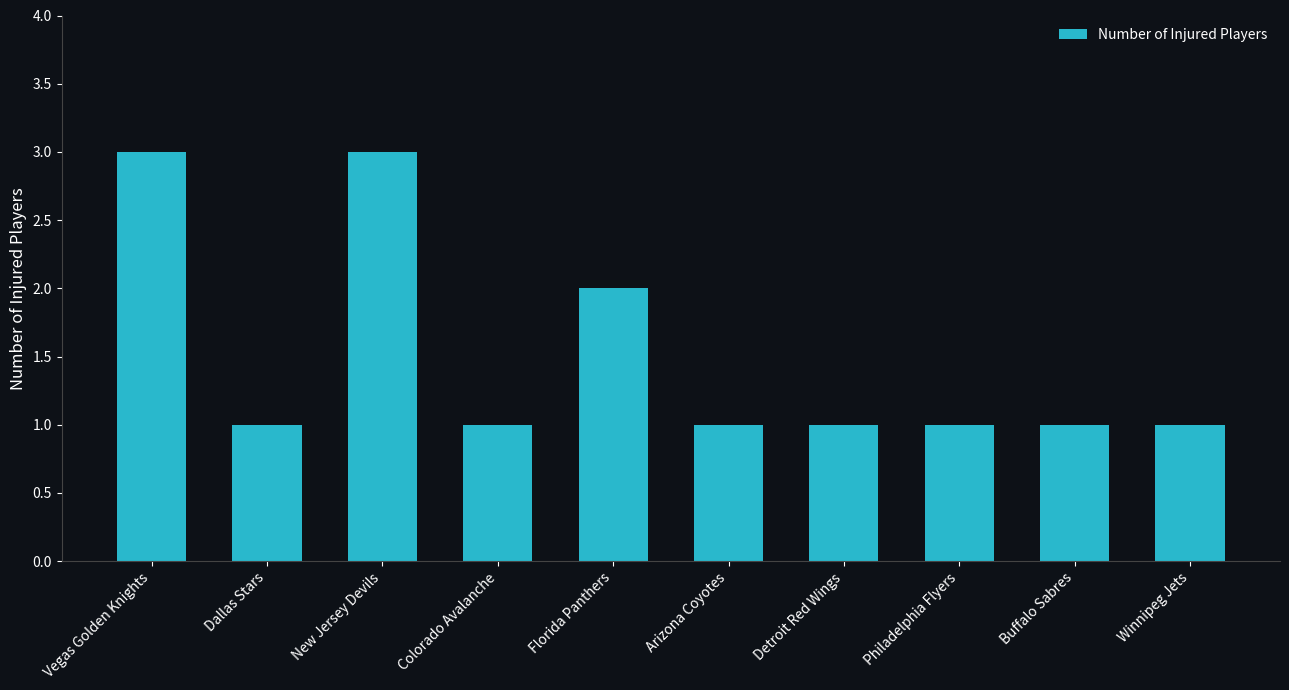

What is the label of the 3rd bar from the right?

Philadelphia Flyers